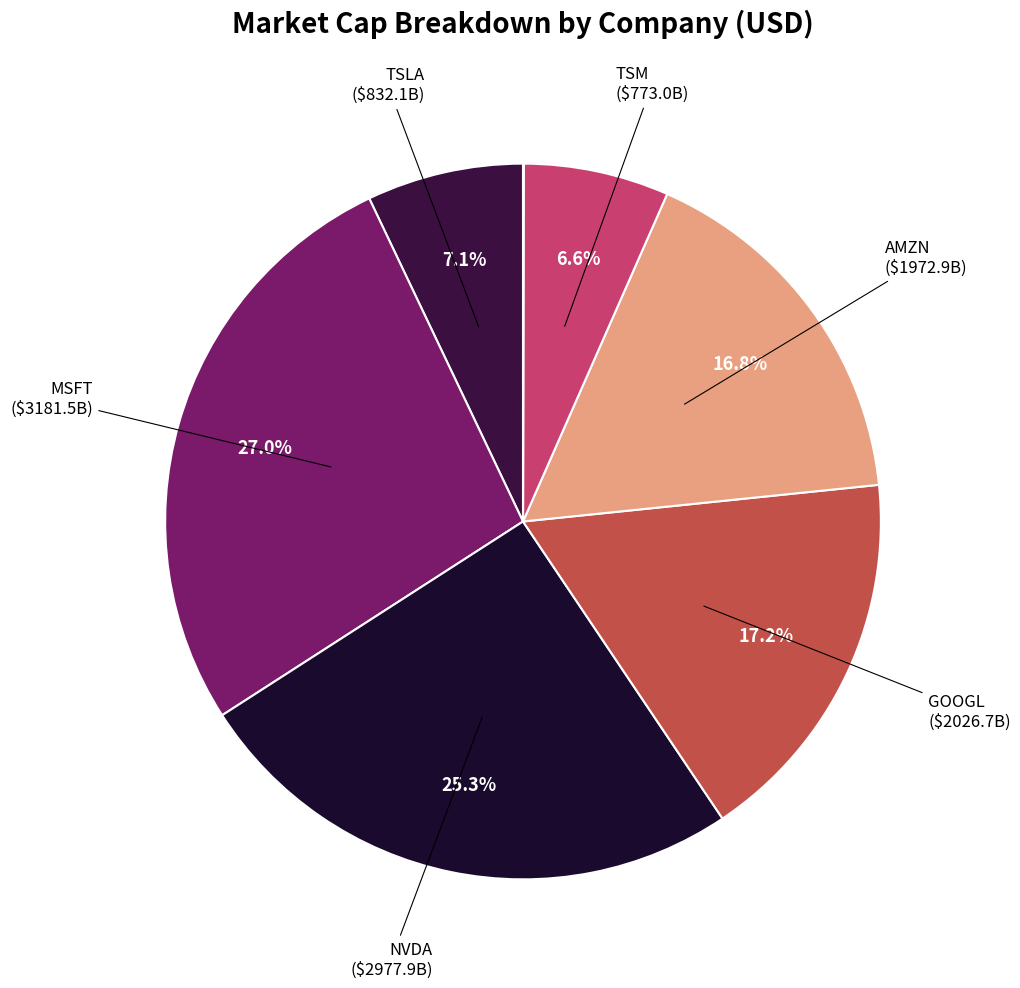

Which slice is the largest?

MSFT